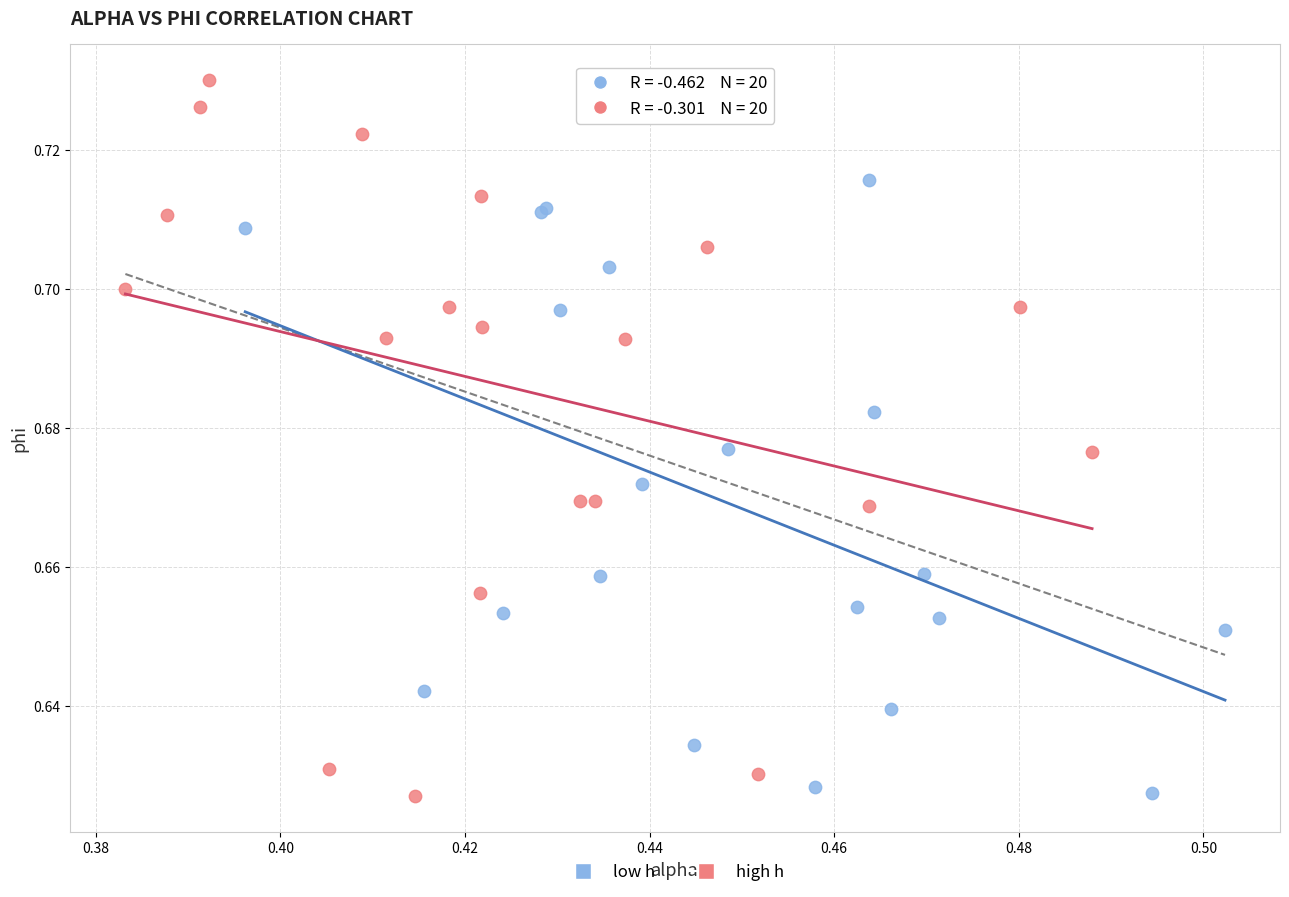

Which series contains the highest Y value?

high h